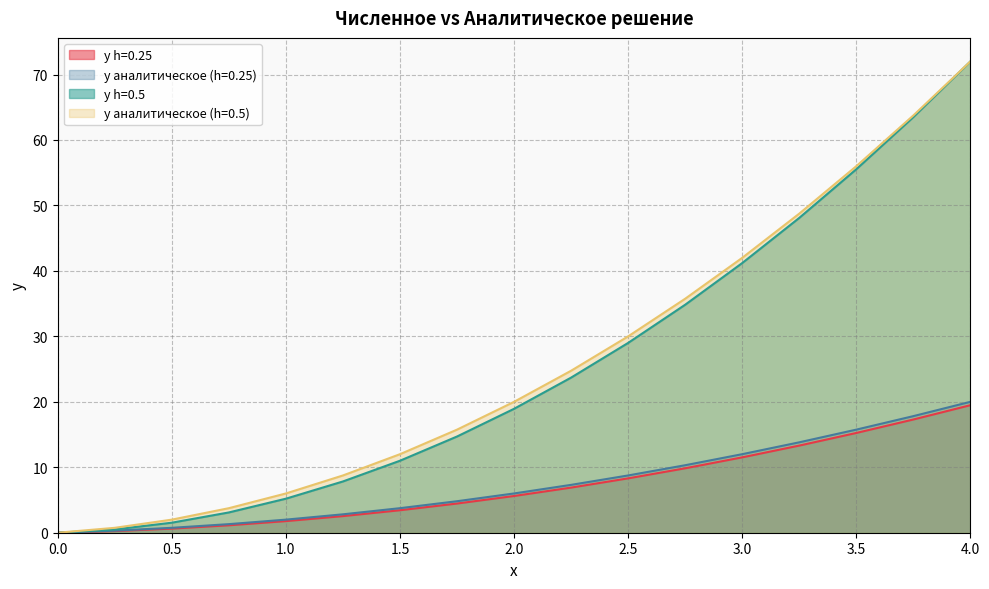

At 1.25, list the series in order from smallest to largest.

y h=0.25, y аналитическое (h=0.25), y h=0.5, y аналитическое (h=0.5)